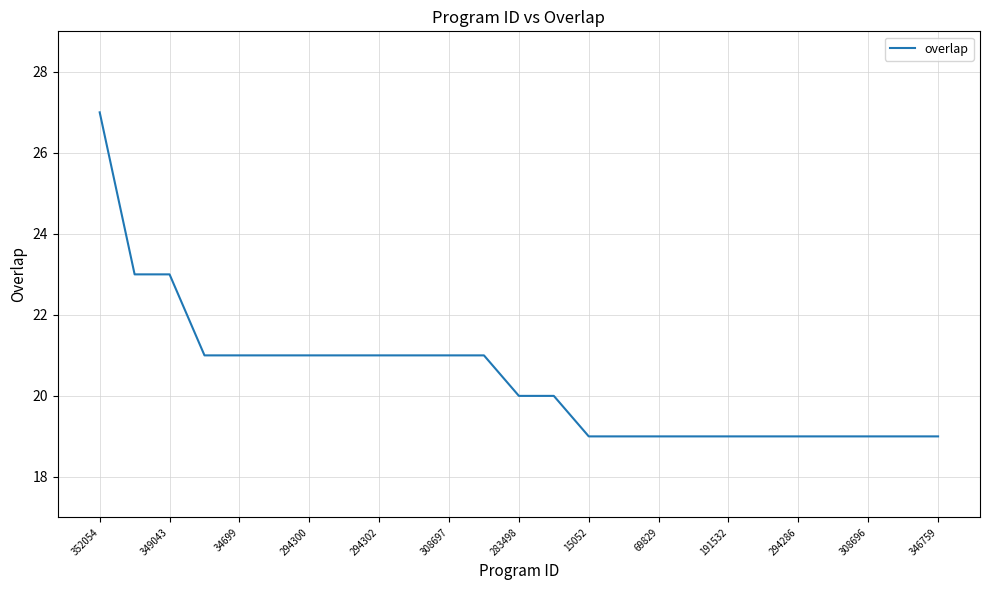

What is the difference between the second highest and second lowest values?

4